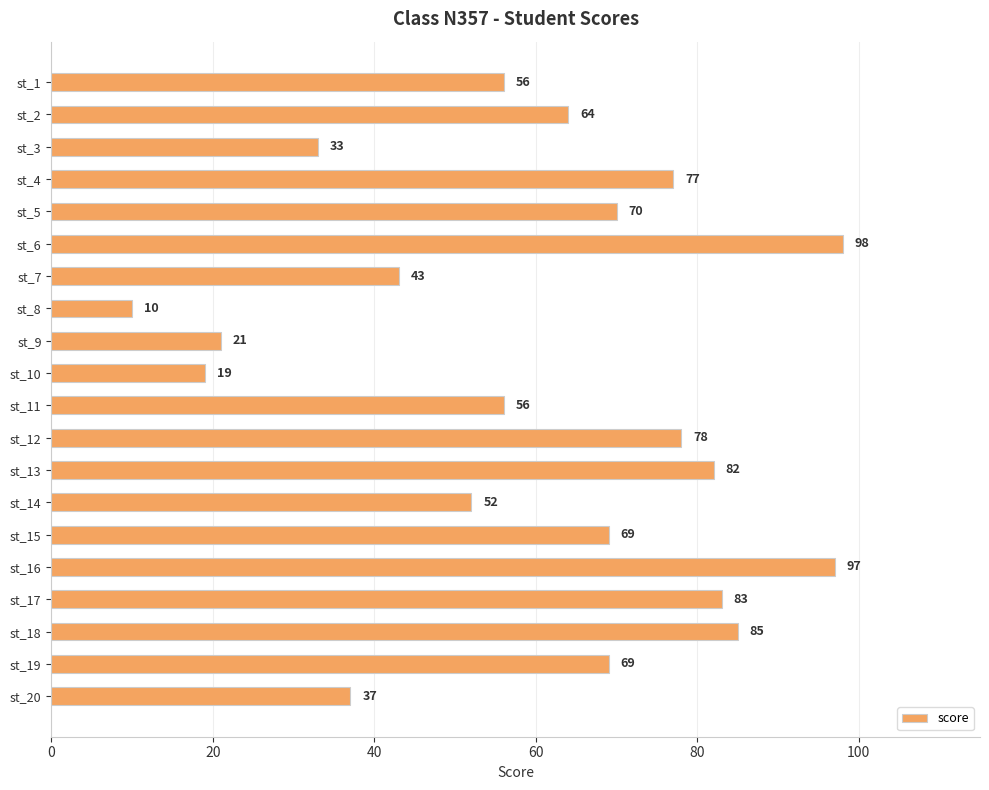

What is the difference between the maximum and minimum values?

88